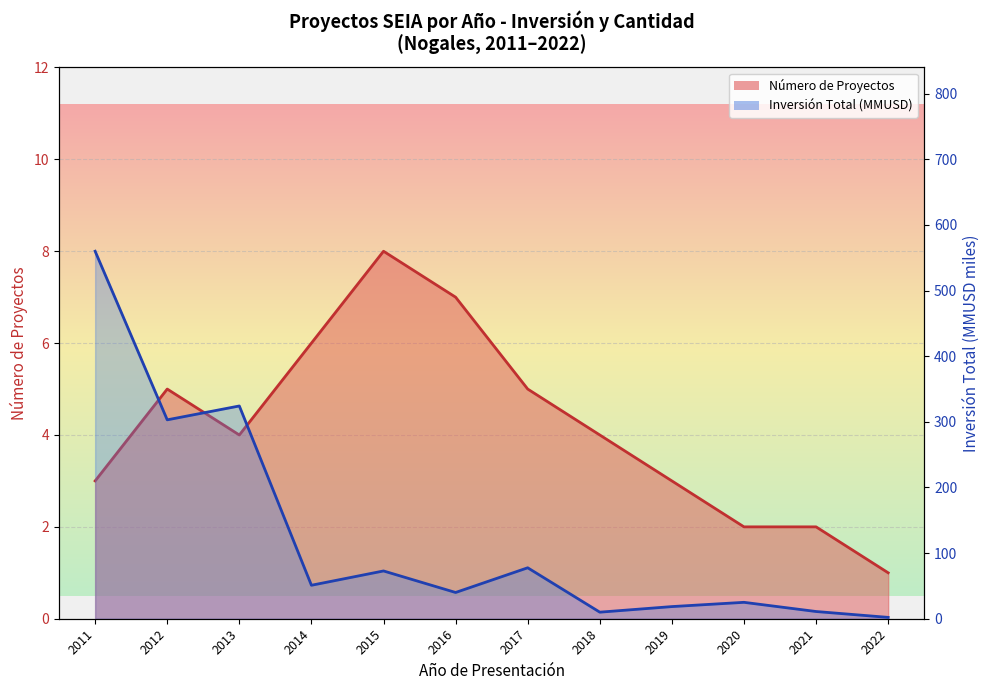

What is the average value of the Número de Proyectos series?

4.2